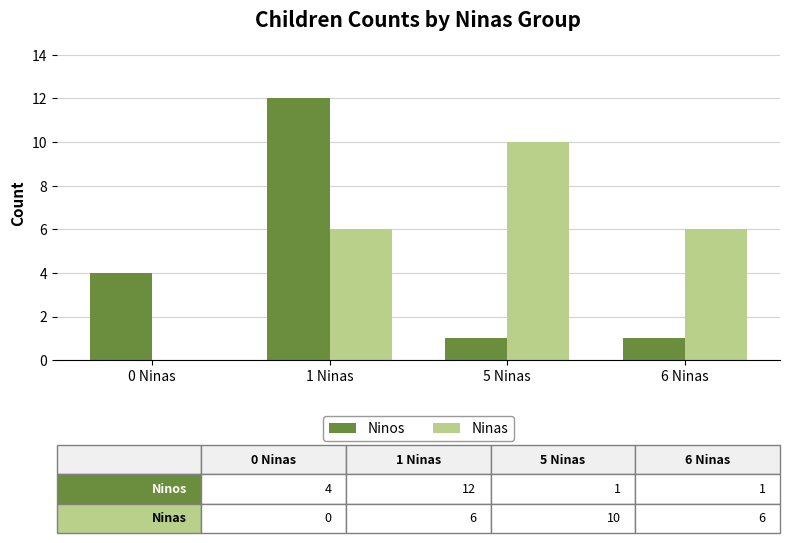

Which category has the highest value in the Ninos series?

1 Ninas